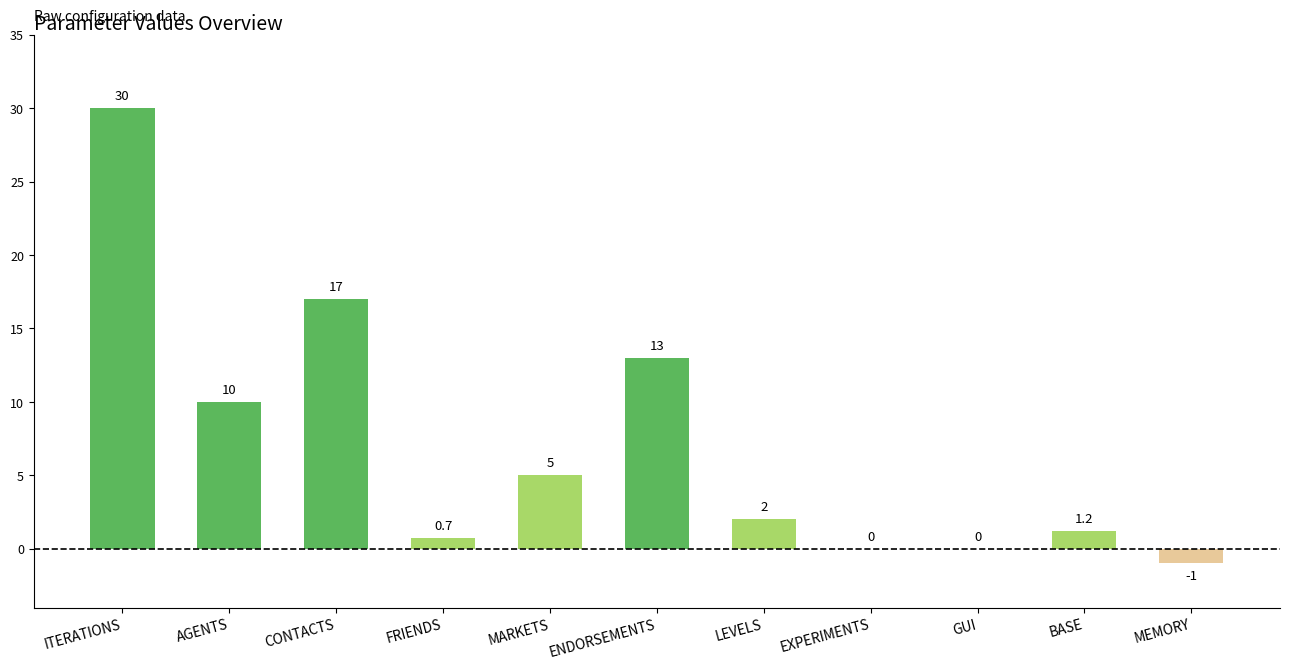

Which has a higher value, ENDORSEMENTS or AGENTS?

ENDORSEMENTS